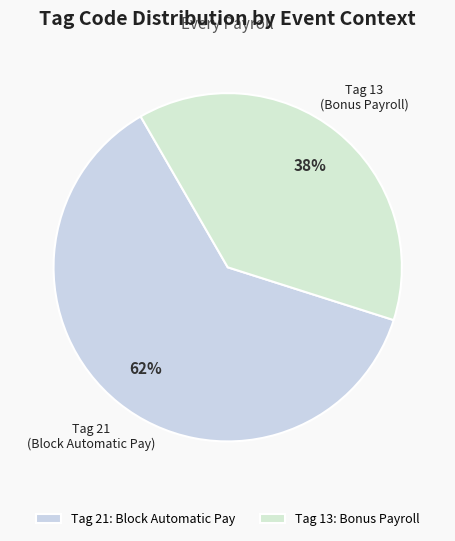

Is it true that Tag 13 (Bonus Payroll) is 38% of the pie?

True